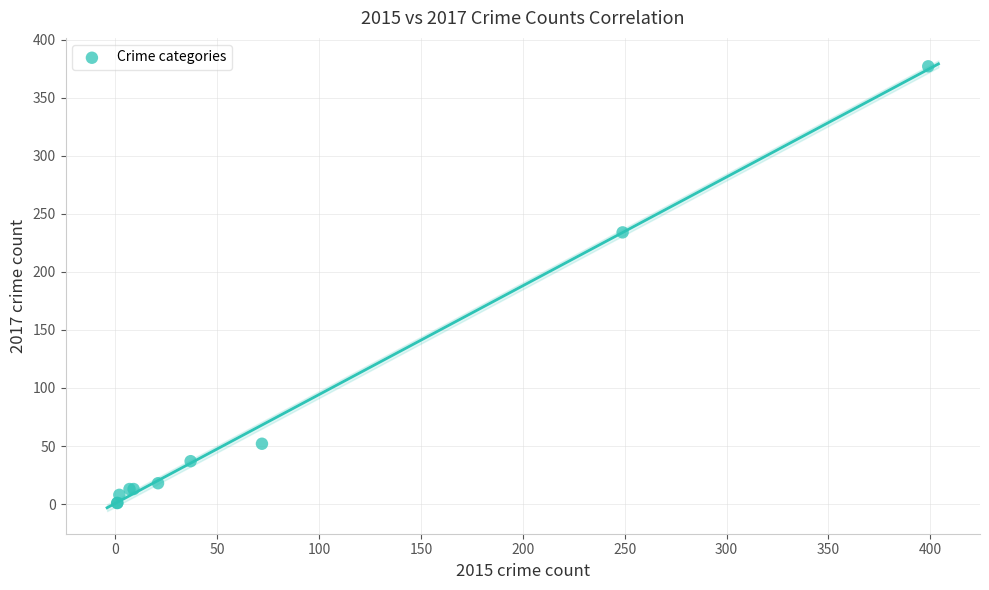

What Y value in the scatter plot is closest to 189?

234